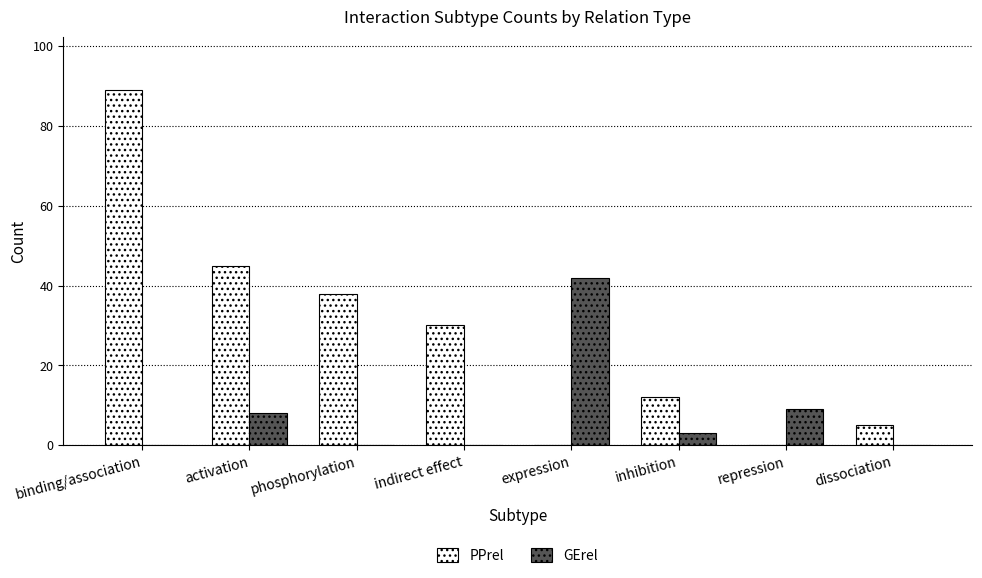

What is the difference between the GErel values at inhibition and indirect effect?

3